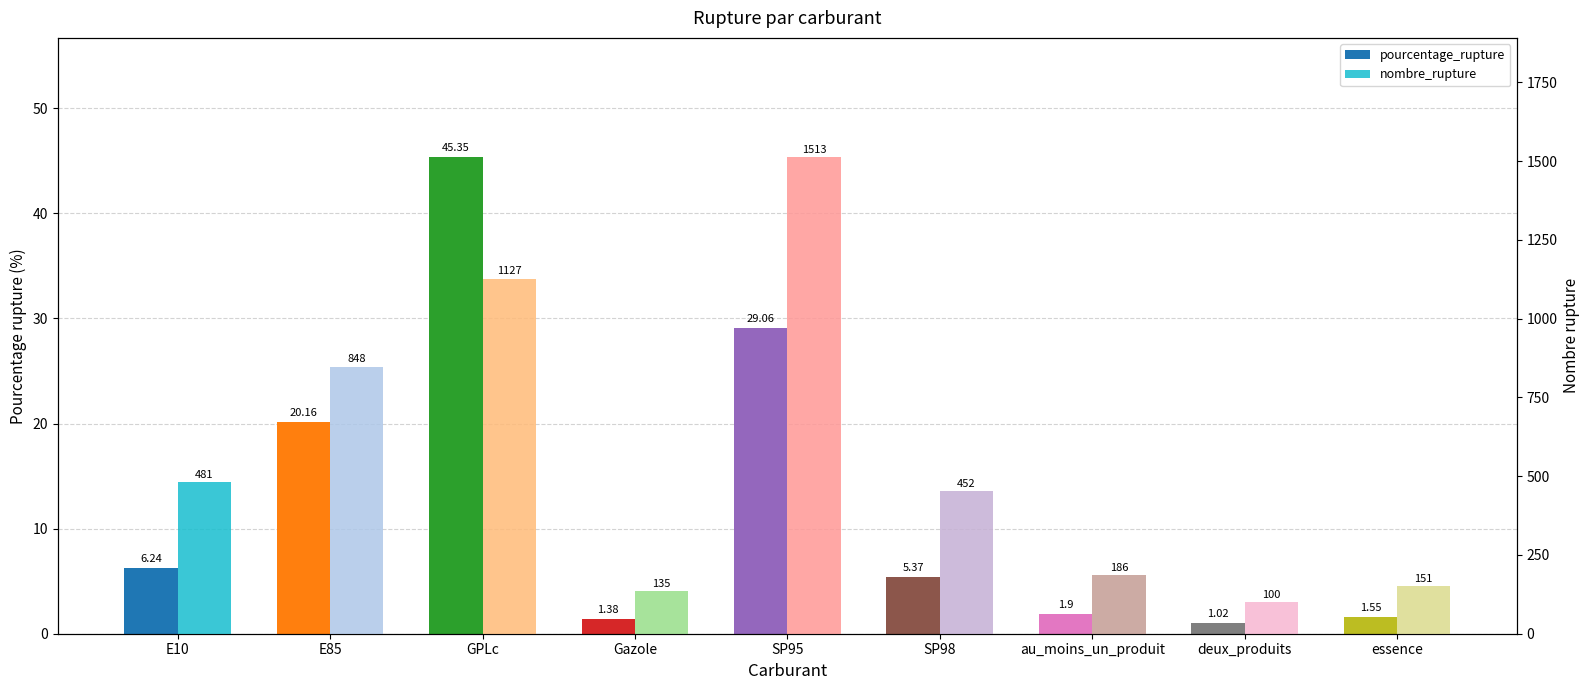

What is the greatest value displayed?

1513.0